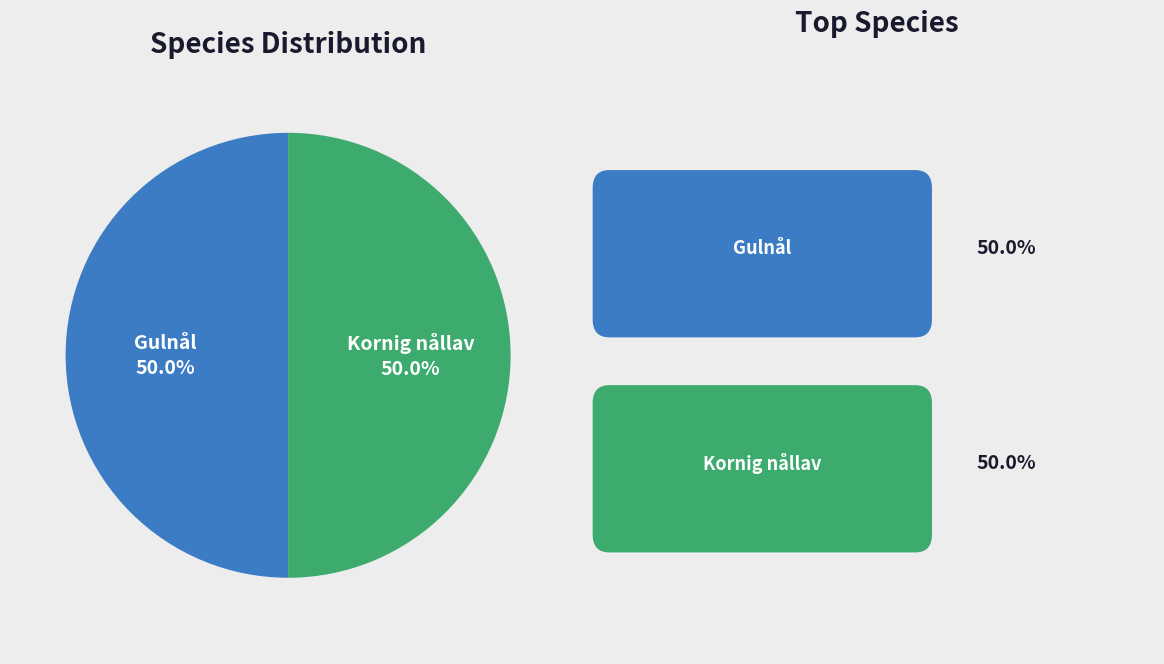

Approximately how many times larger is the value at Kornig nållav compared to Gulnål?

1.0